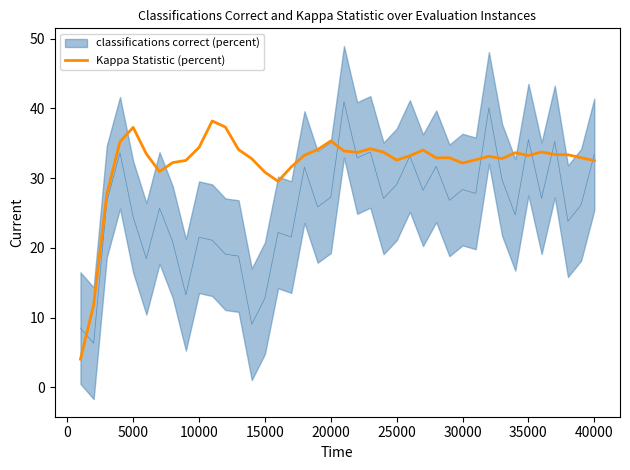

The Kappa Statistic (percent) series shows 11.0 at 30000. True or false?

False